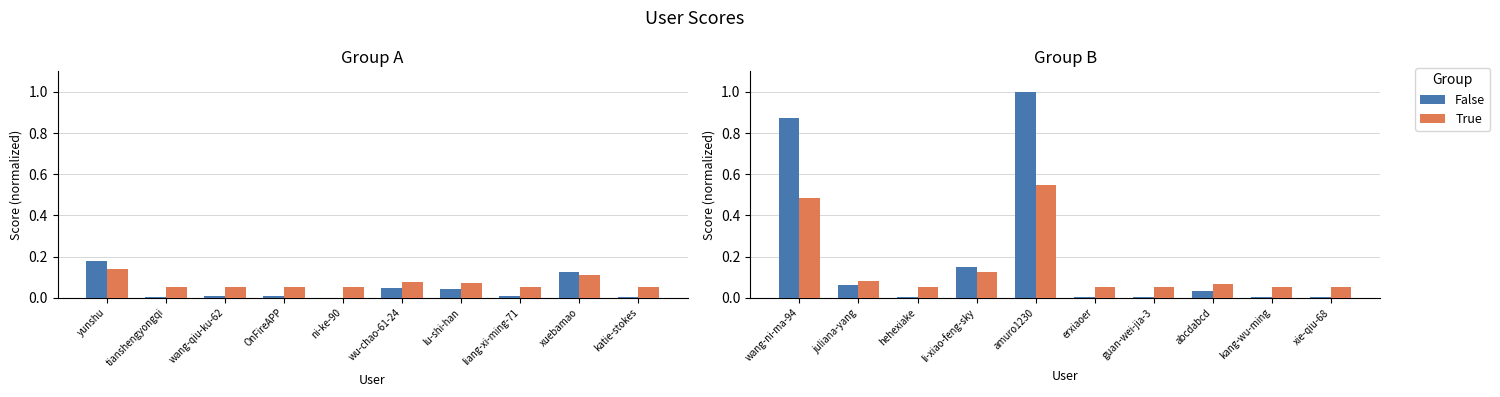

What is the label of the 4th bar from the right?

guan-wei-jia-3